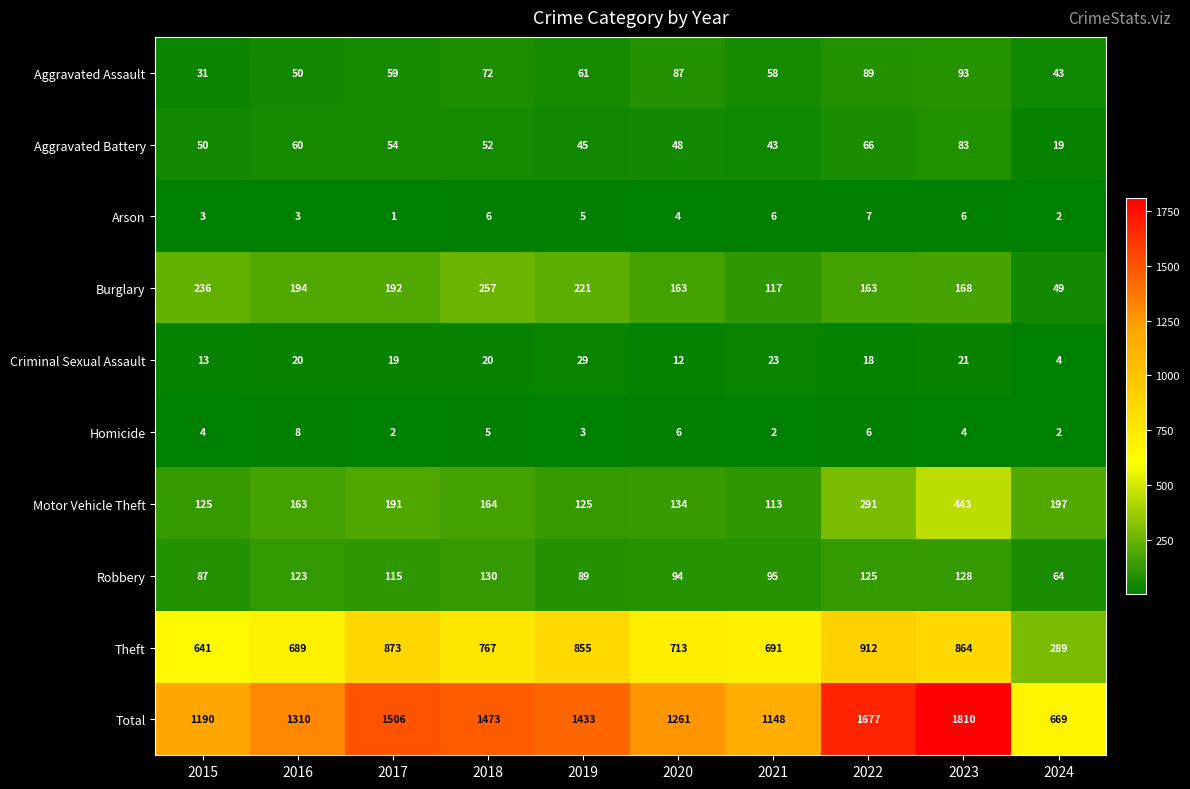

At how many categories does at least one series exceed 1483?

3